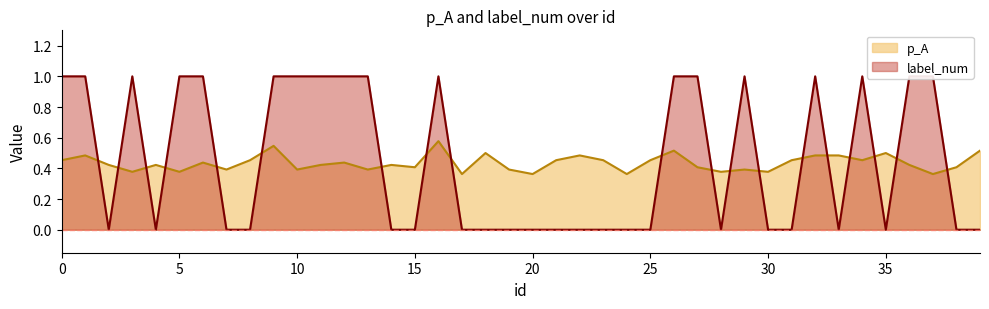

In p_A, how many points are lower than both neighbors (excluding endpoints)?

13